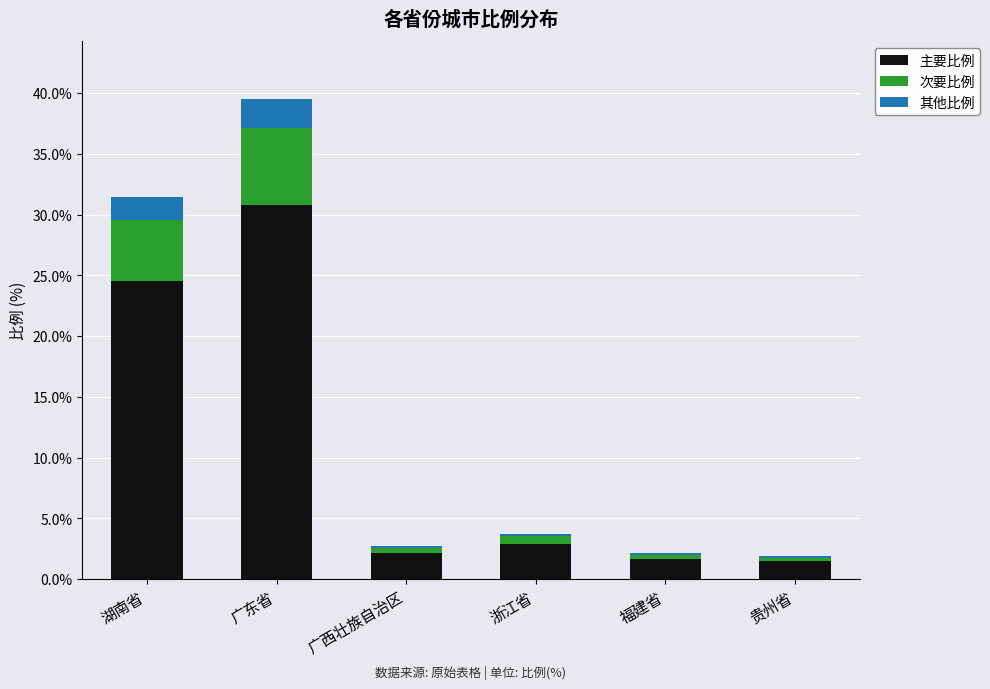

The value of 主要比例 at 广西壮族自治区 is 2.1. True or false?

True